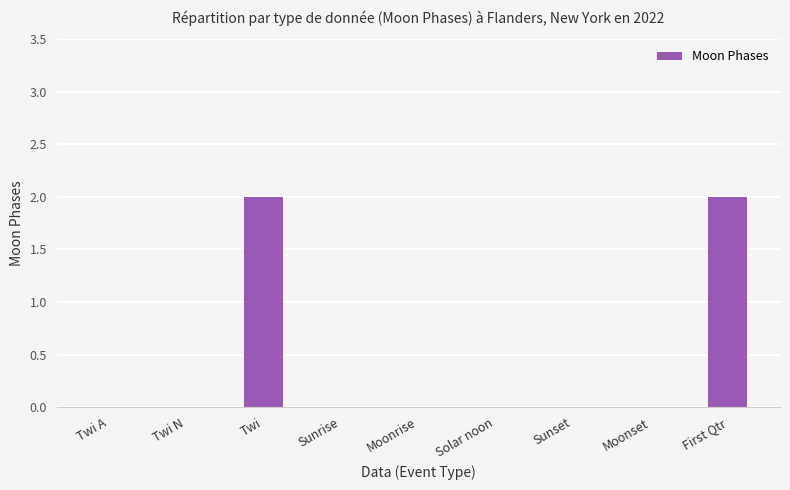

The value at Twi is 2. True or false?

True